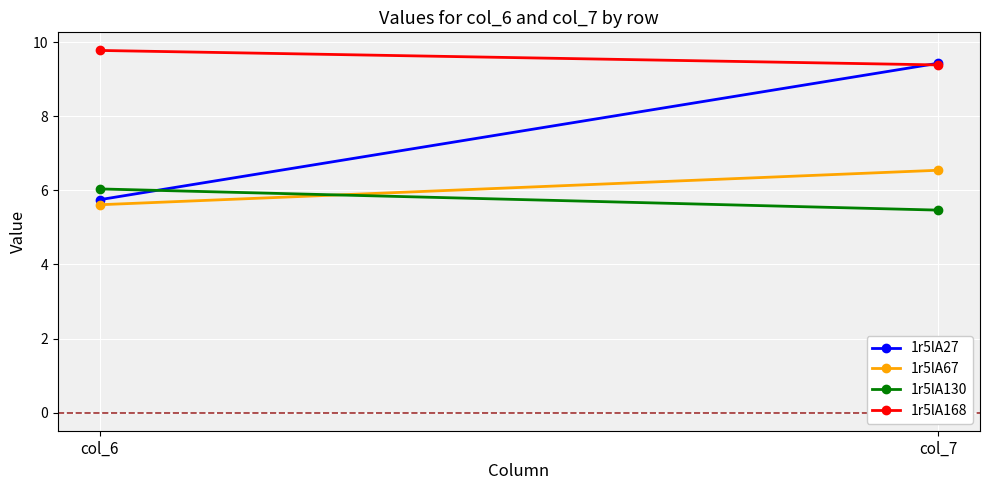

What is the lowest value of the 1r5lA27 series?

5.7